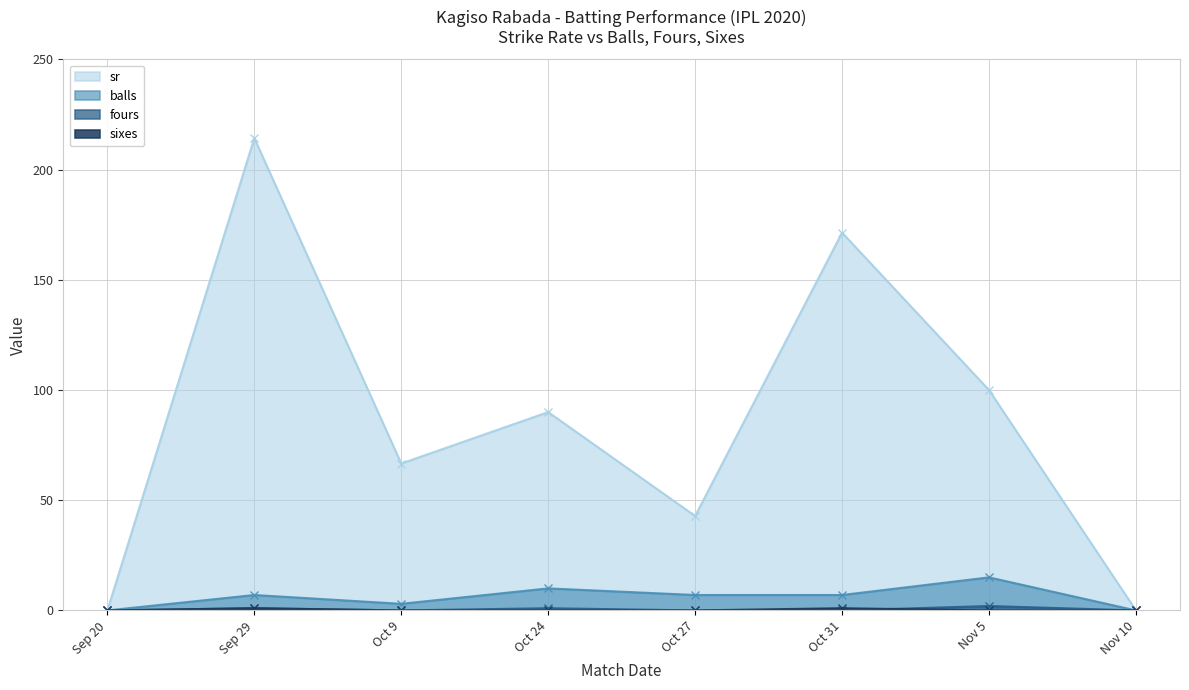

True or false: balls and sixes cross at least once.

False